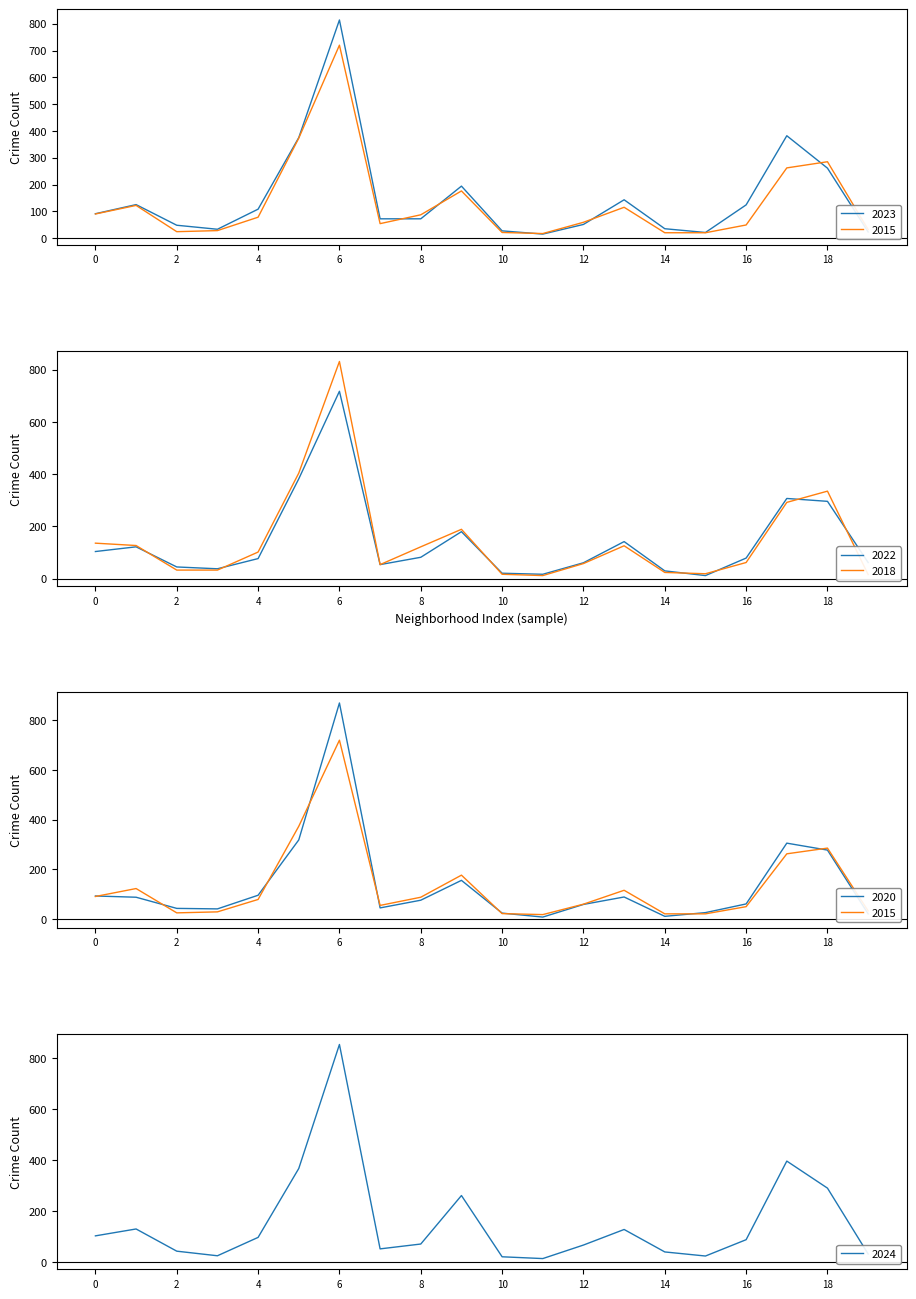

What is the highest value of the 2024 series?

853